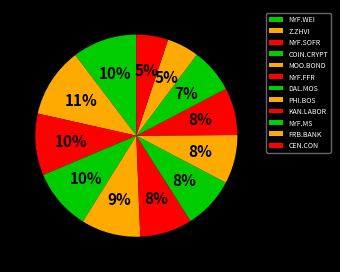

Count the number of slices in the pie.

12